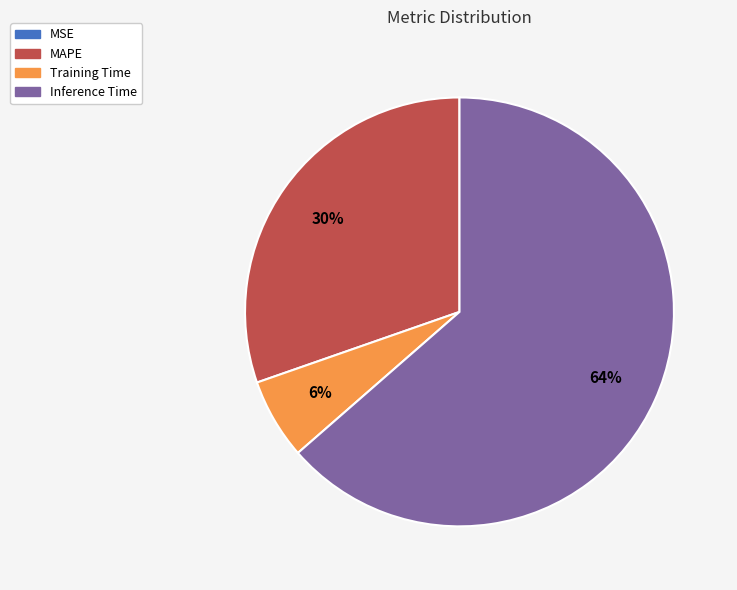

The Inference Time slice represents 64% of the pie. True or false?

True